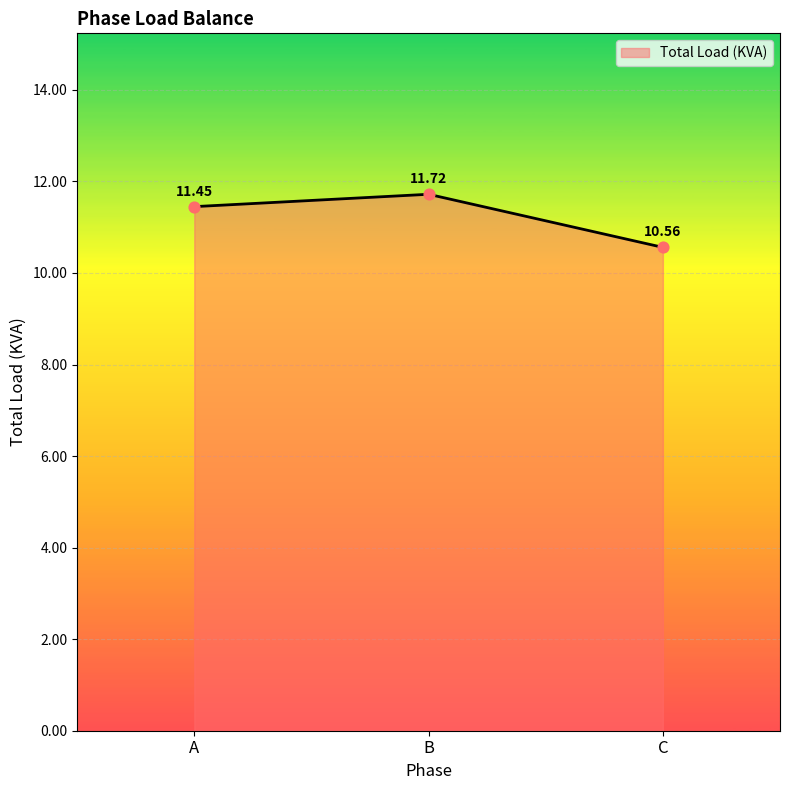

Between A and B, which is larger?

B